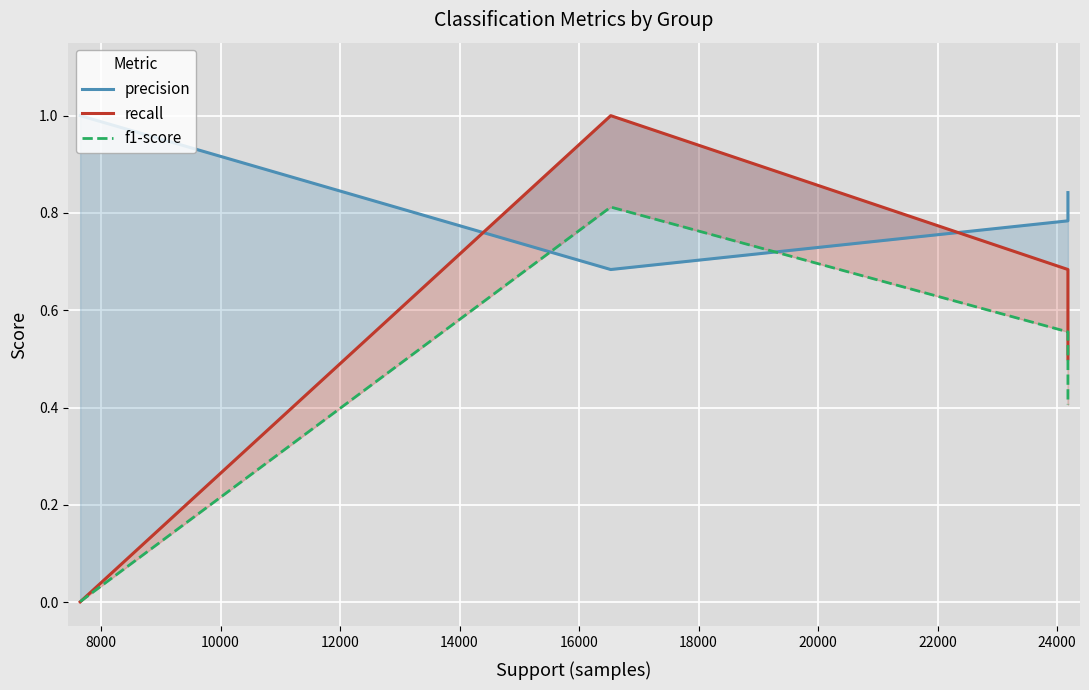

Which series ends up on top after the final intersection of precision and f1-score?

precision